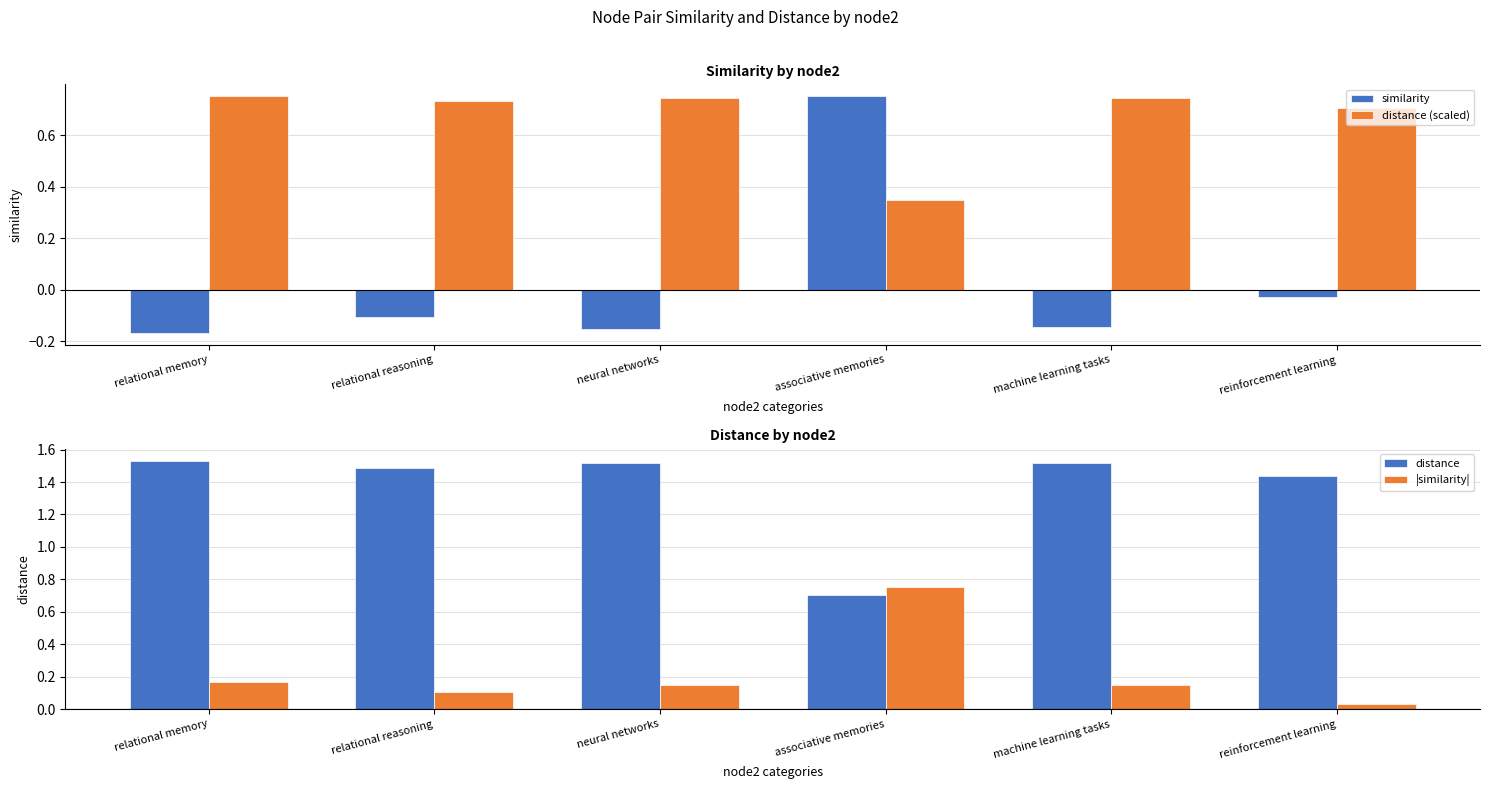

True or false: distance (scaled) has a value of 0.7 at neural networks.

True